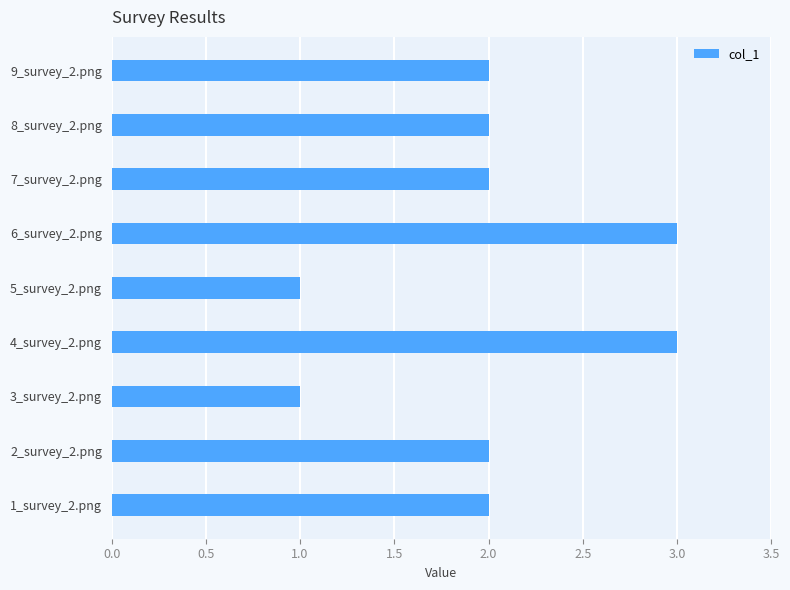

What is the sum of all values?

18